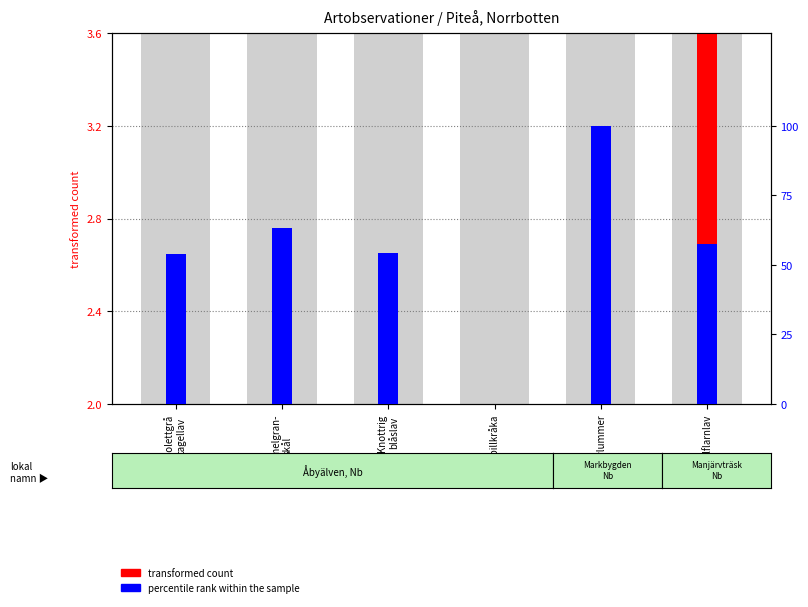

The value of percentile rank within the sample at Gammelgran-
skål is 13.4. True or false?

False